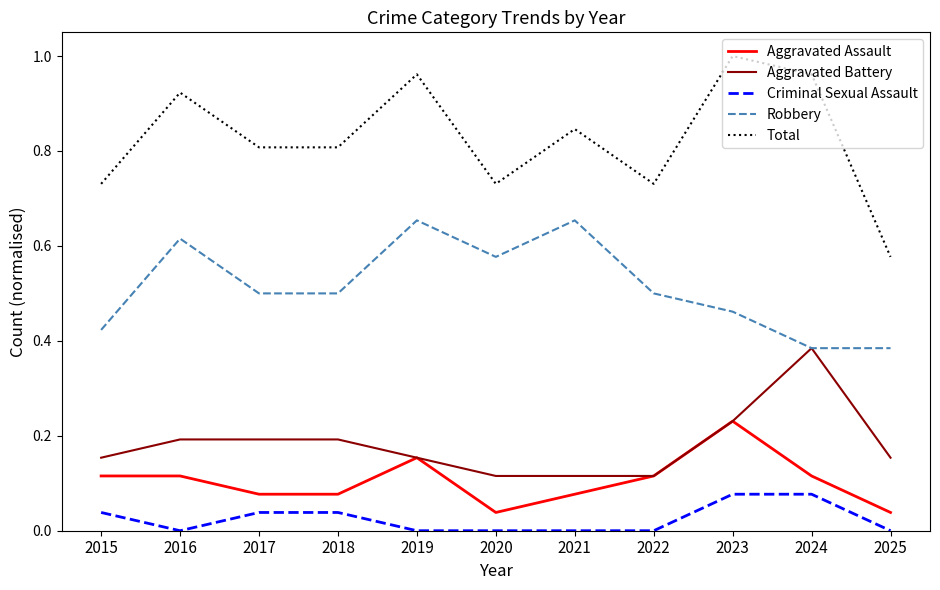

True or false: Total and Aggravated Battery intersect in this chart.

False